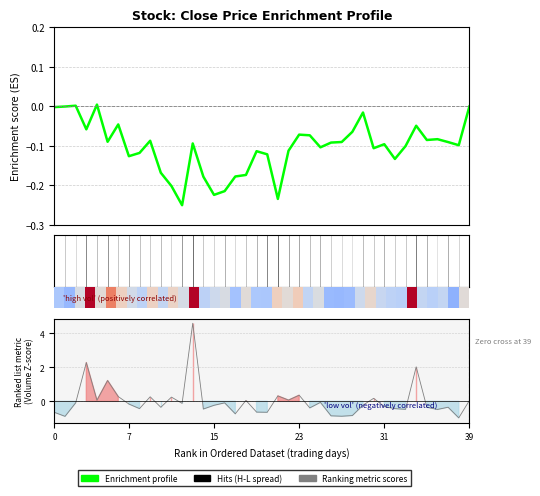

How many lines are shown in the chart?

3